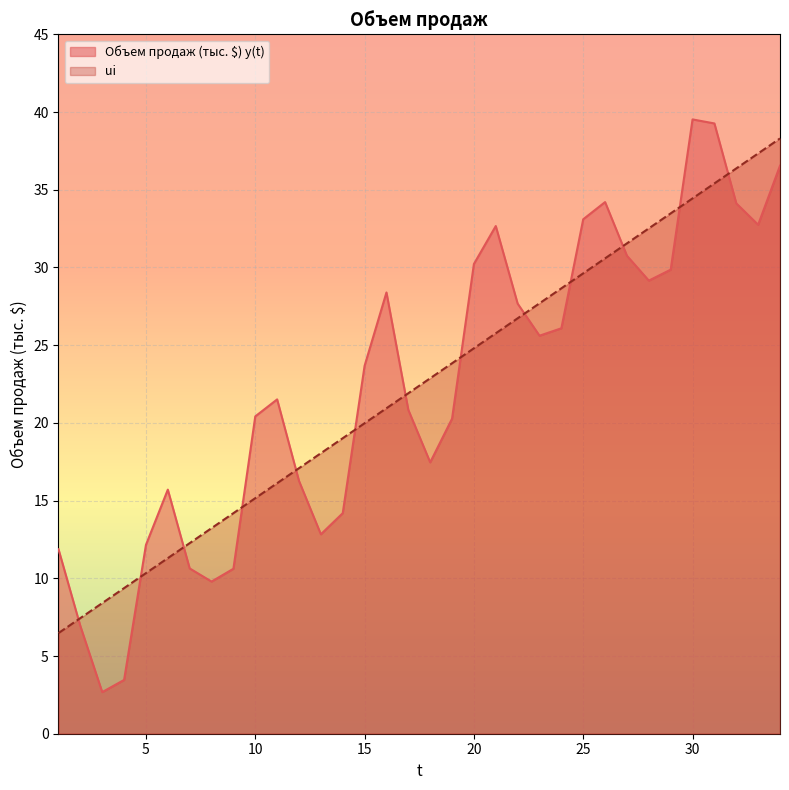

Which series has the largest total across all categories?

ui